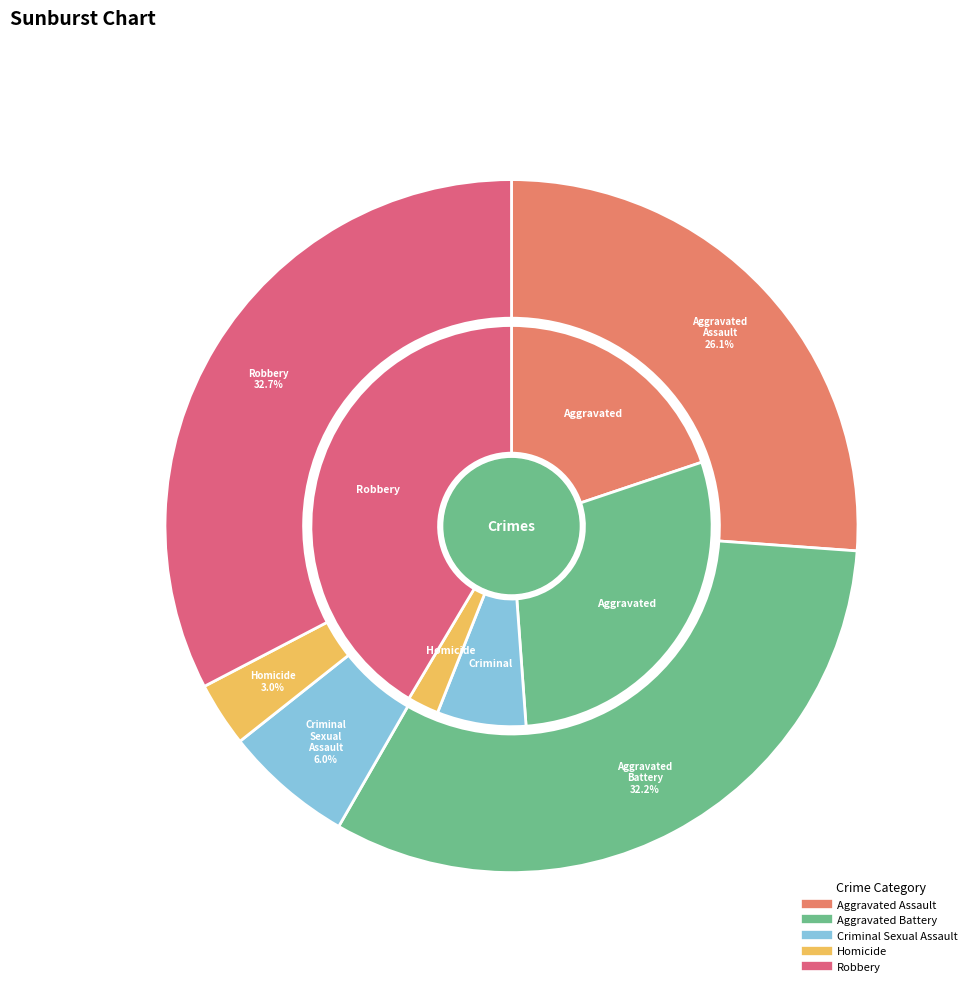

The 2 slice represents 20% of the pie. True or false?

False